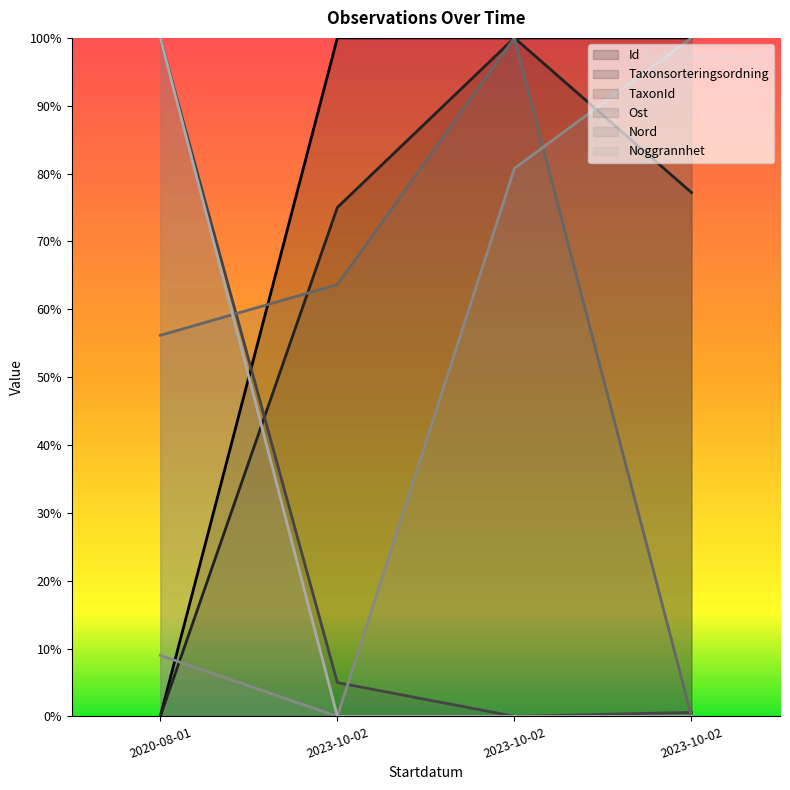

What are all the series names shown in the legend?

Id, Taxonsorteringsordning, TaxonId, Ost, Nord, Noggrannhet